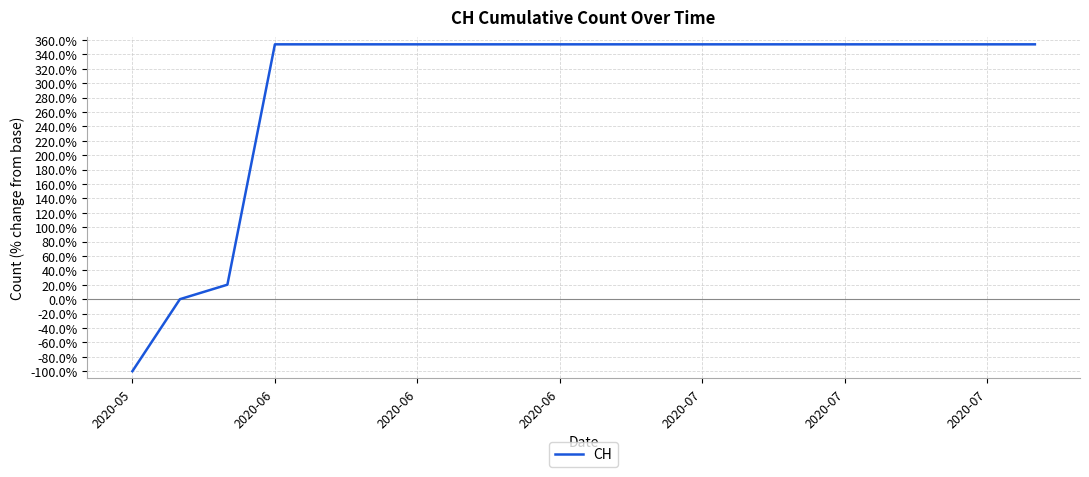

What is the minimum value shown in the chart?

-100.0